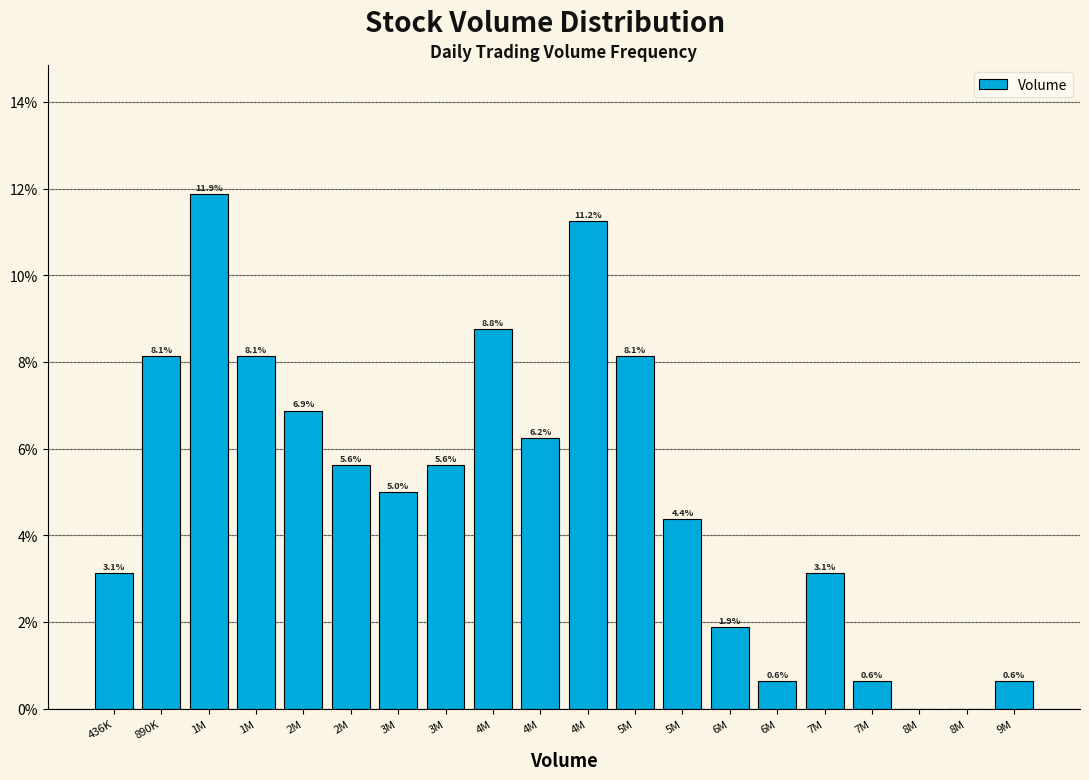

How many distinct data groups are displayed?

1